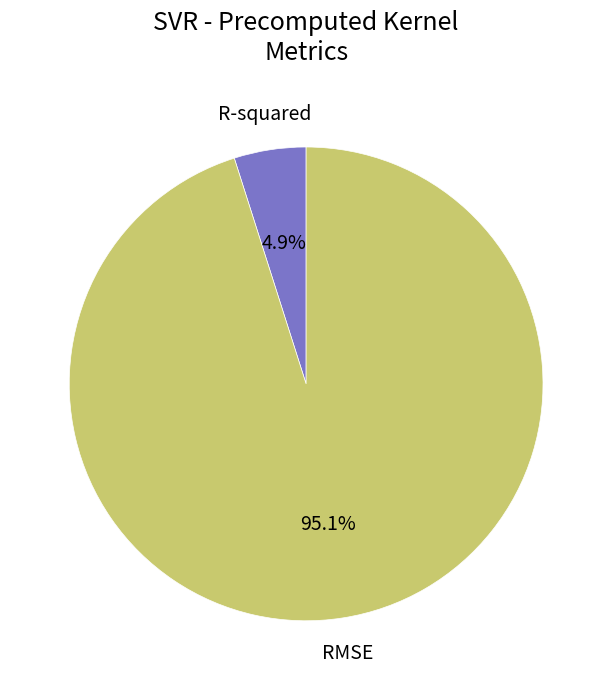

Is there a majority slice in this chart?

Yes